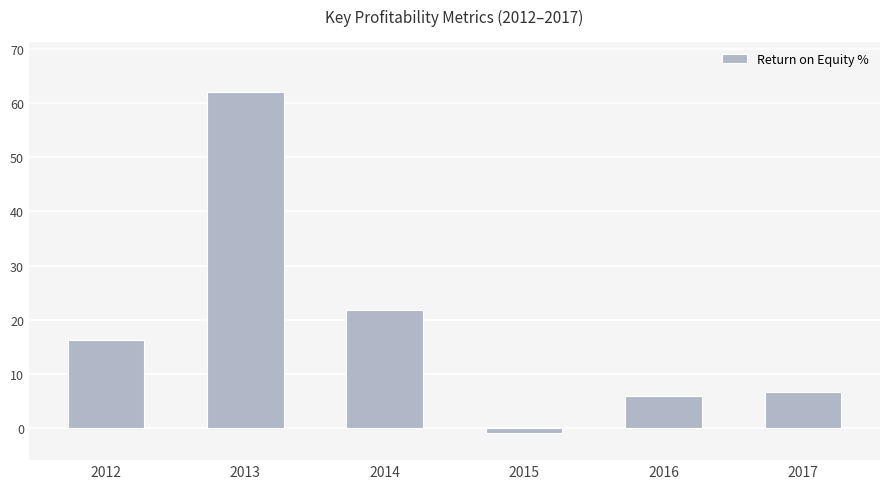

At which label does the data first exceed 16?

2012